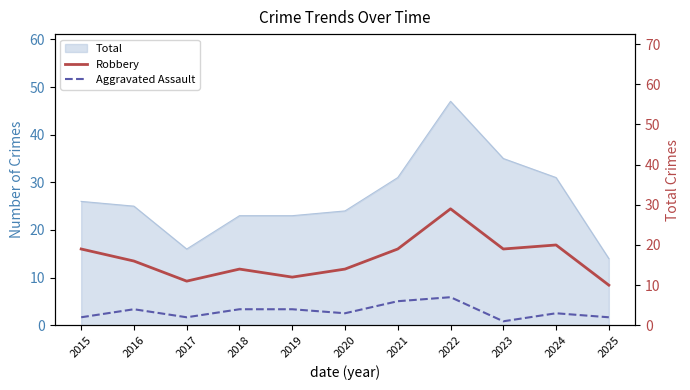

True or false: Aggravated Assault and Robbery intersect in this chart.

False